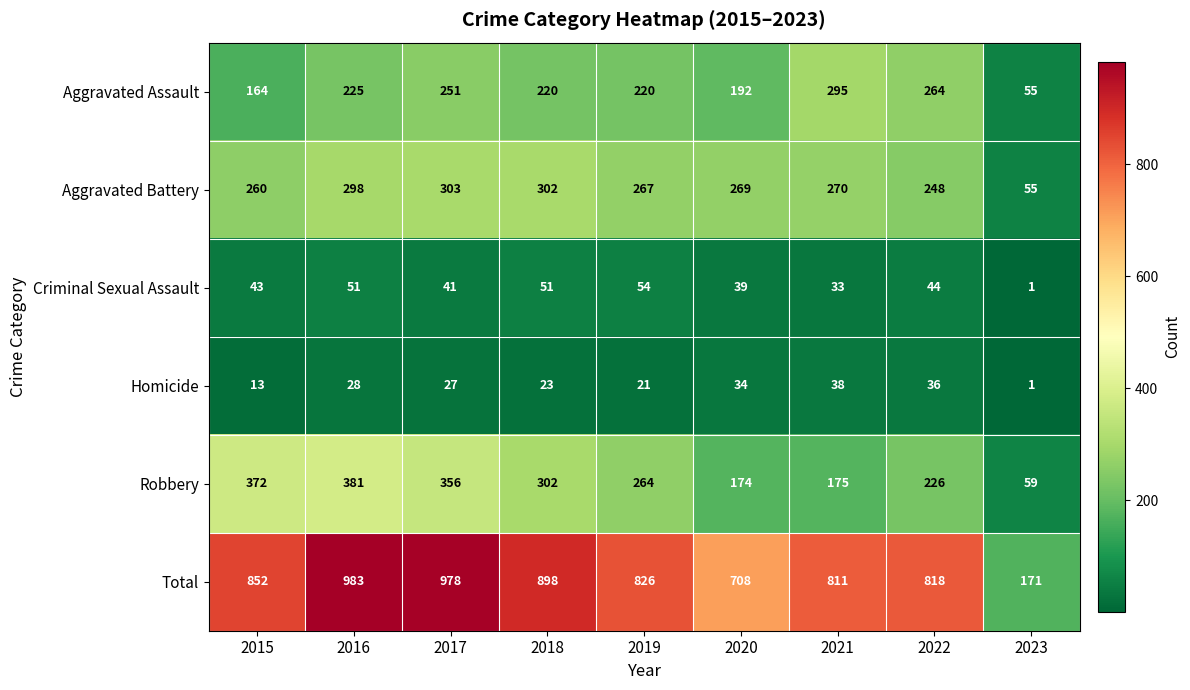

What is the average value of the Homicide series?

25